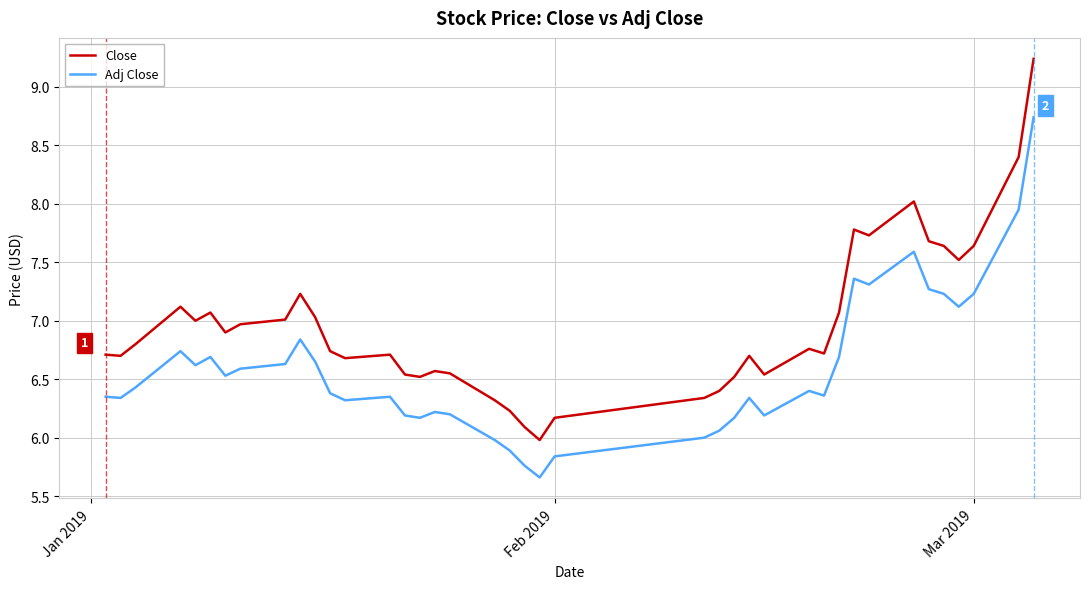

List the series in order of their peak value, lowest first.

Adj Close, Close